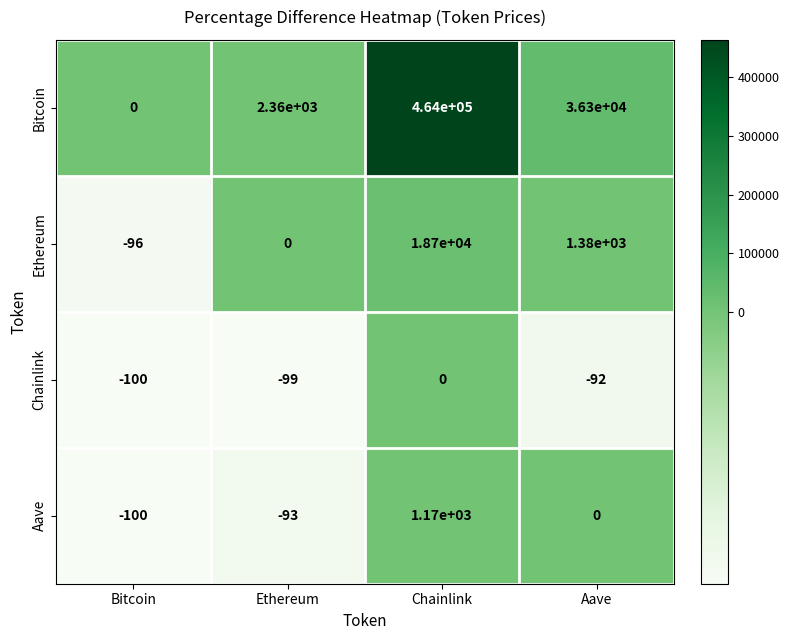

At which label does Bitcoin first exceed 36300?

Chainlink